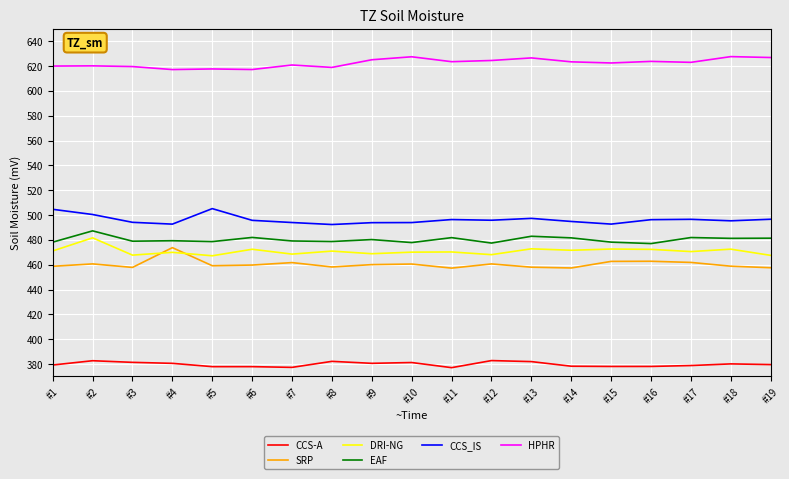

The CCS_IS series shows 210.0 at #16. True or false?

False